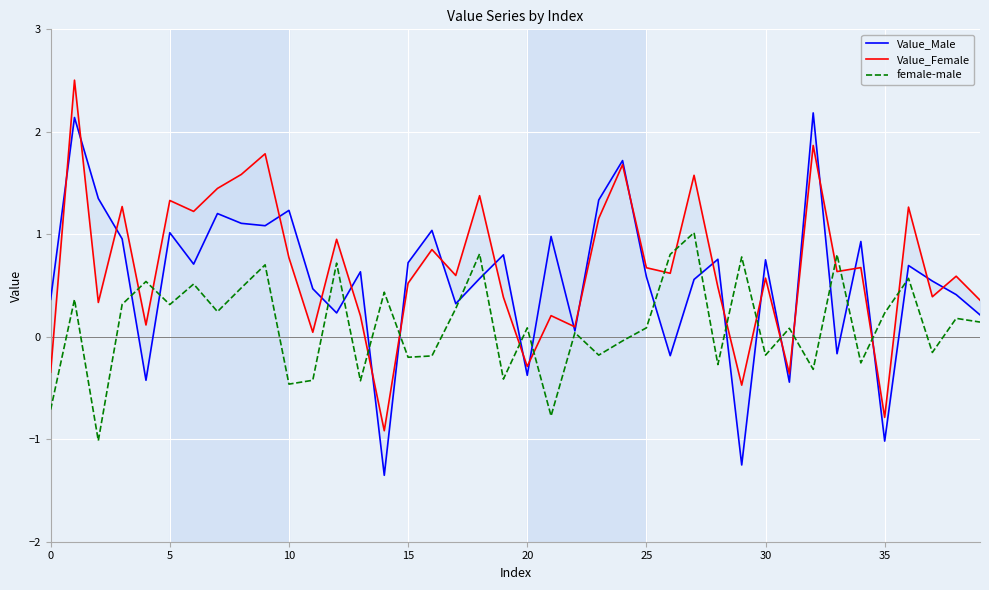

What is the maximum value for female-male?

1.0